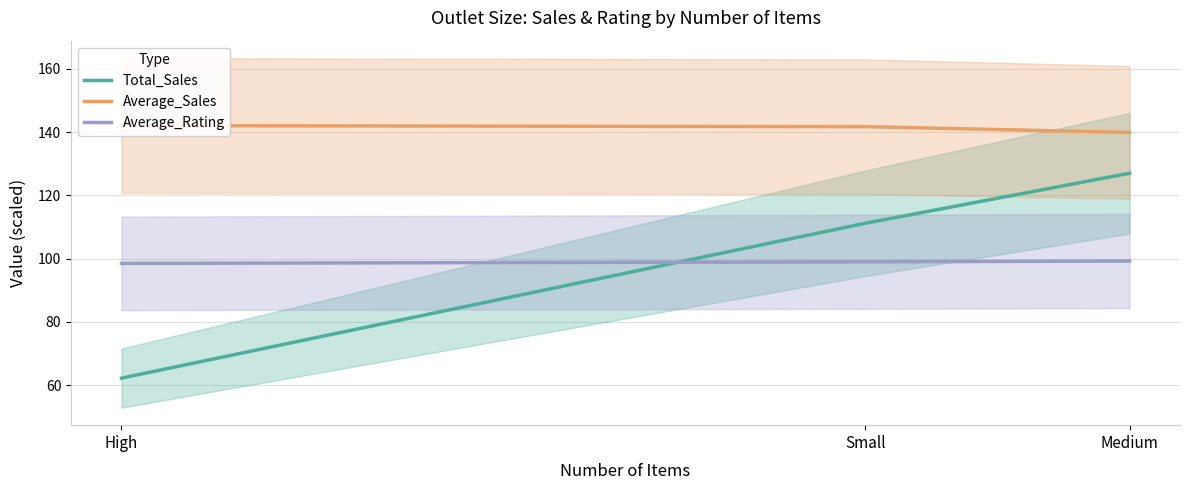

Where does the Average_Sales series first go above 141?

High